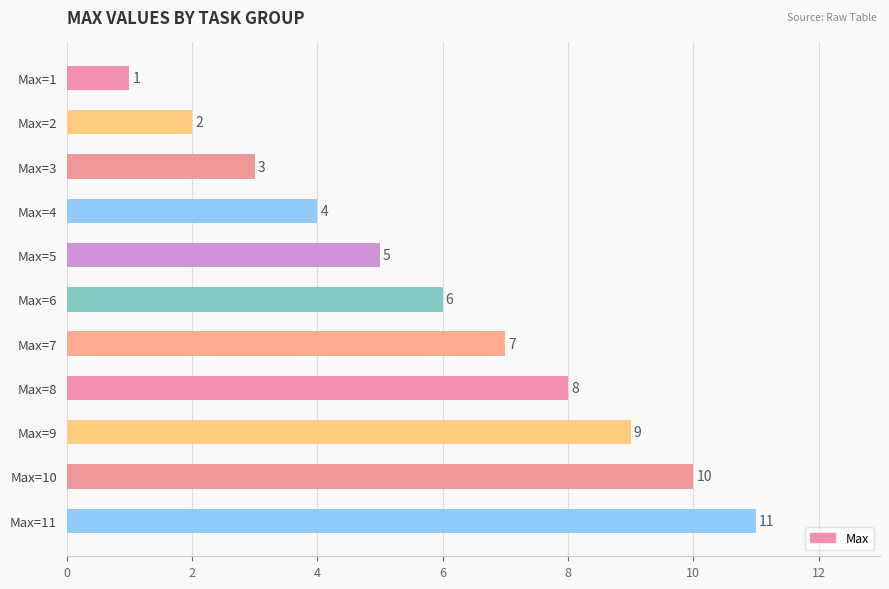

Is it true that the value at Max=7 is 7?

True